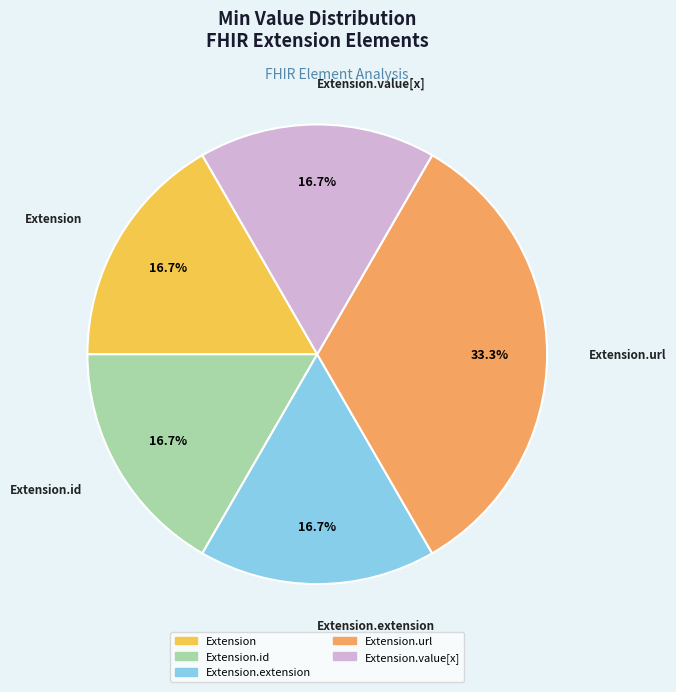

Is there any slice that represents more than half of the pie?

No